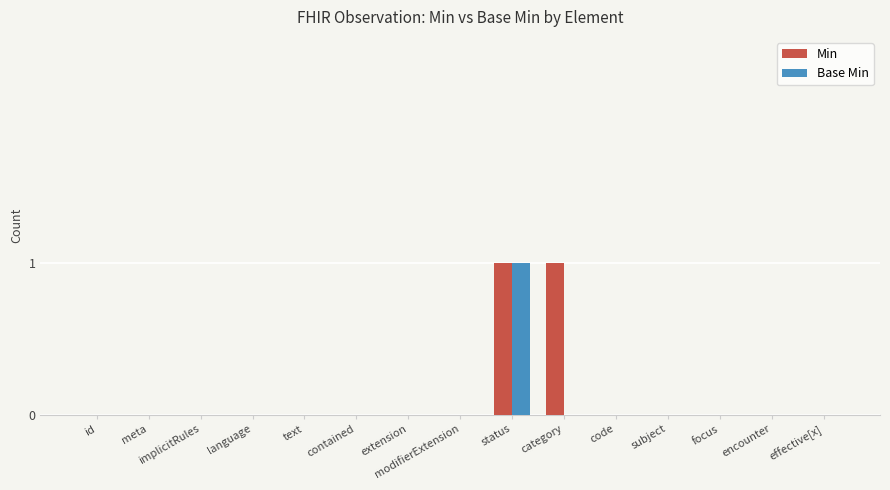

The value of Min at extension is 0. True or false?

True